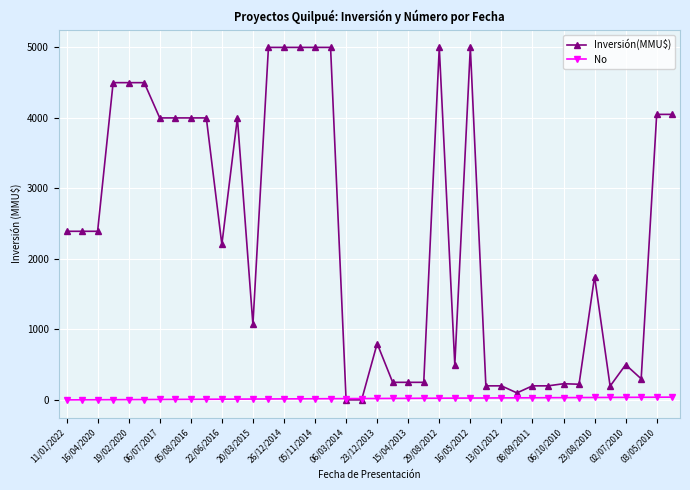

What is the difference between the second highest and second lowest values in the No series?

37